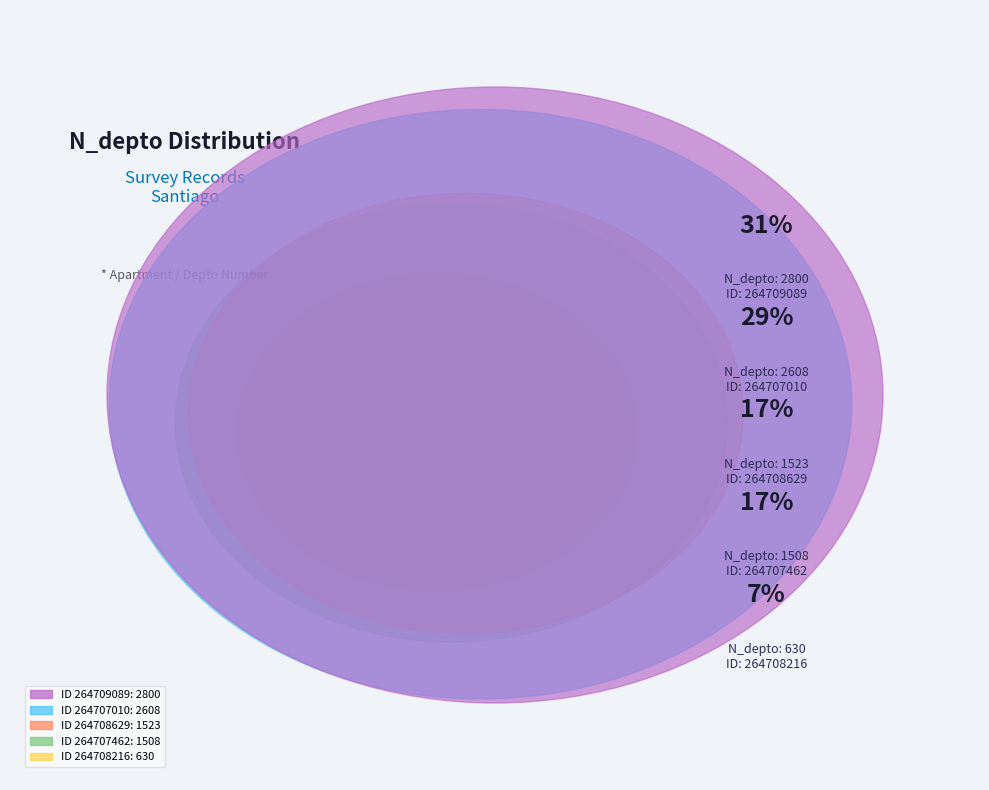

To the nearest percent, what is the average slice percentage?

20%